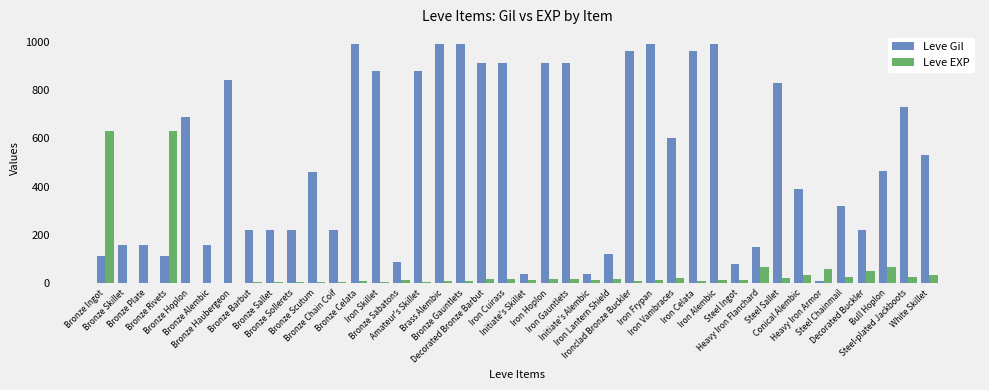

Which series has the largest total across all categories?

Leve Gil